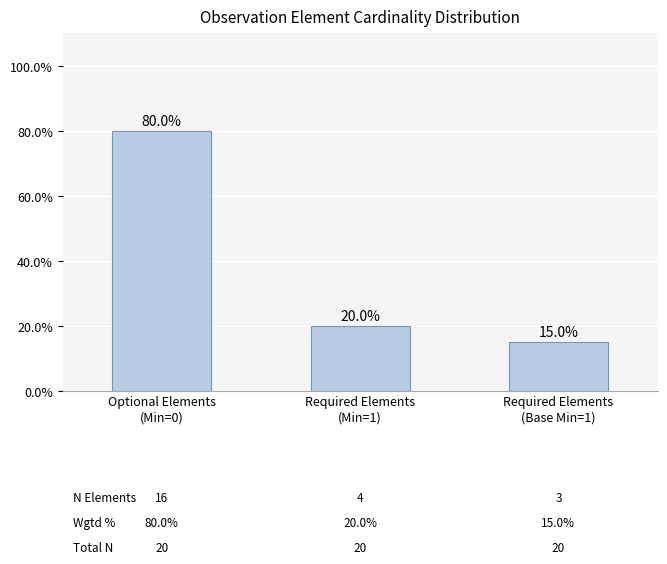

What is the difference between the values at Required Elements
(Base Min=1) and Required Elements
(Min=1)?

5